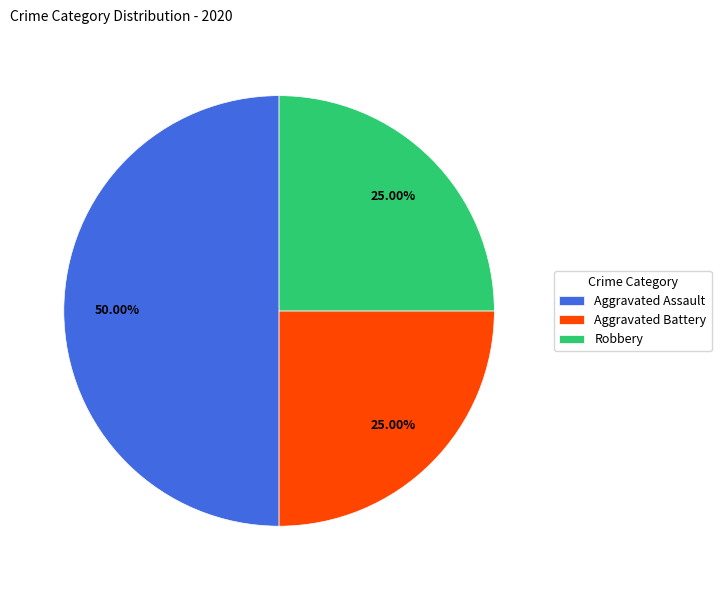

What is the largest slice in the pie chart?

Aggravated Assault